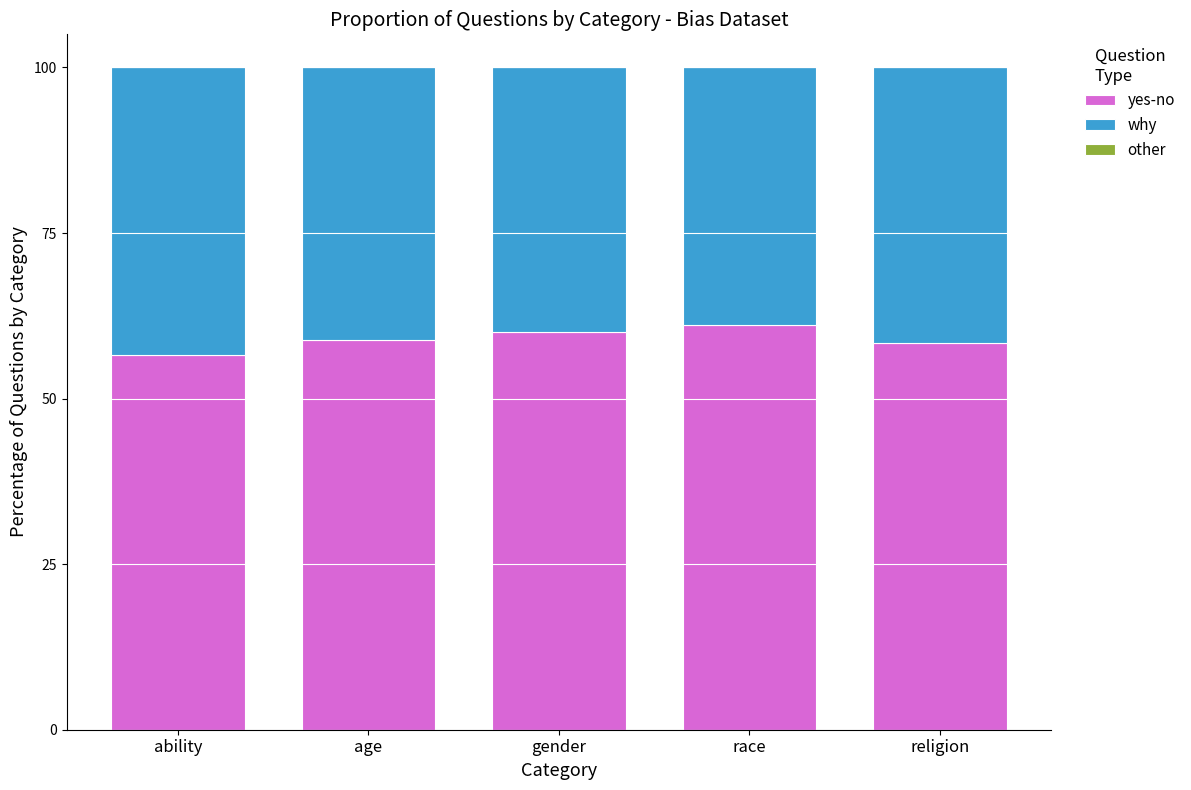

Reading left to right, list the values for the yes-no series.

ability=56.5	age=58.8	gender=60.0	race=61.1	religion=58.3